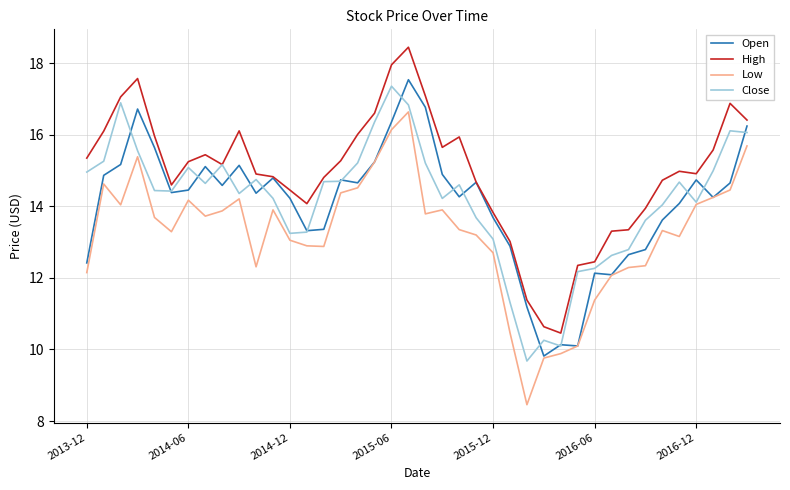

Which series has the largest total across all categories?

High